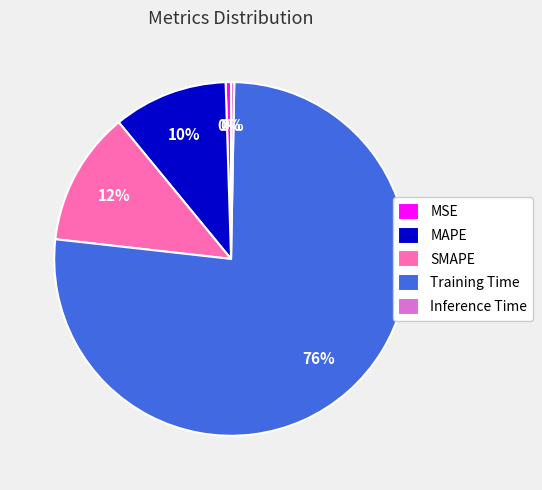

To the nearest percent, what is the average slice percentage?

20%